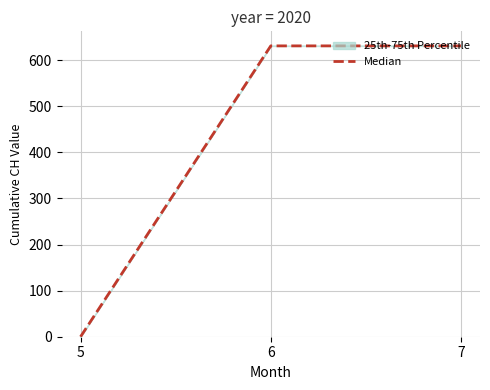

At which category does the chart reach its minimum across all series?

5